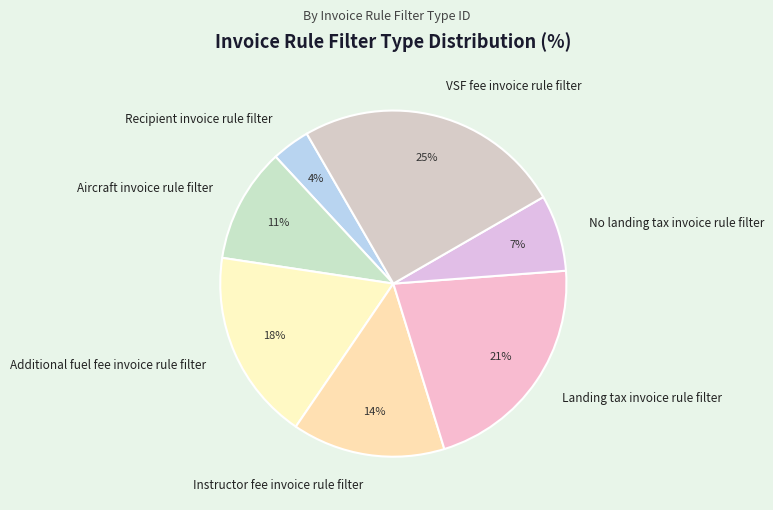

To the nearest percent, what is the difference between the Aircraft invoice rule filter and VSF fee invoice rule filter slice percentages?

14%